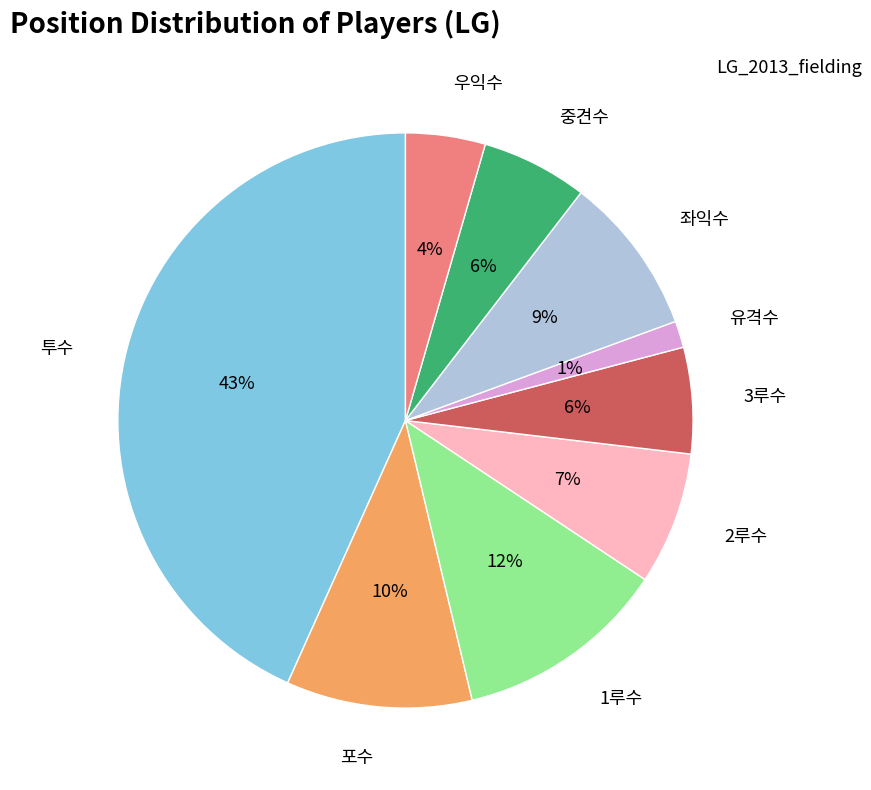

Which has a higher value, 중견수 or 1루수?

1루수